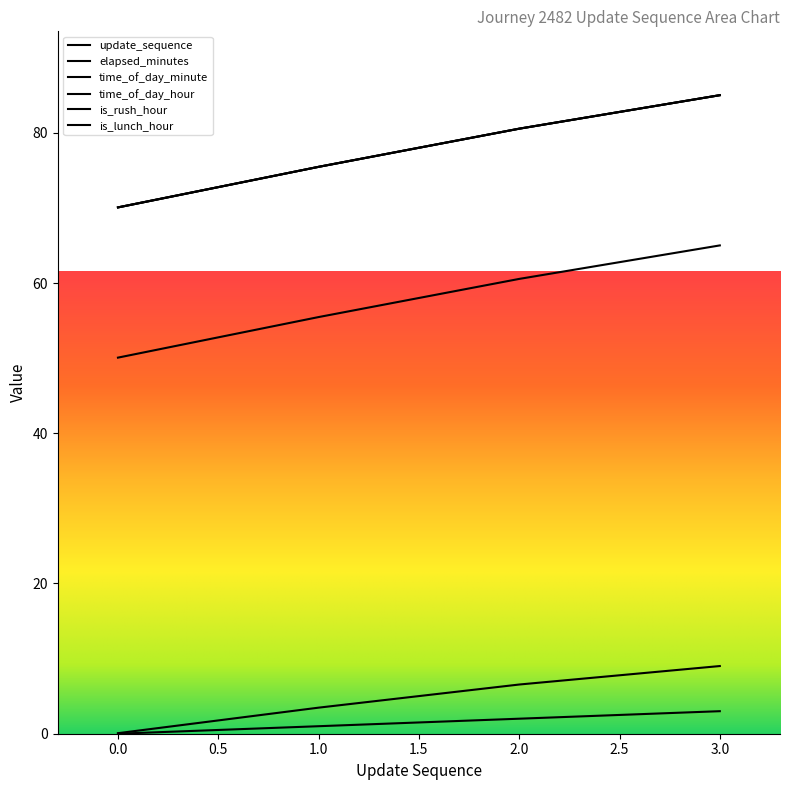

True or false: update_sequence and elapsed_minutes intersect in this chart.

False